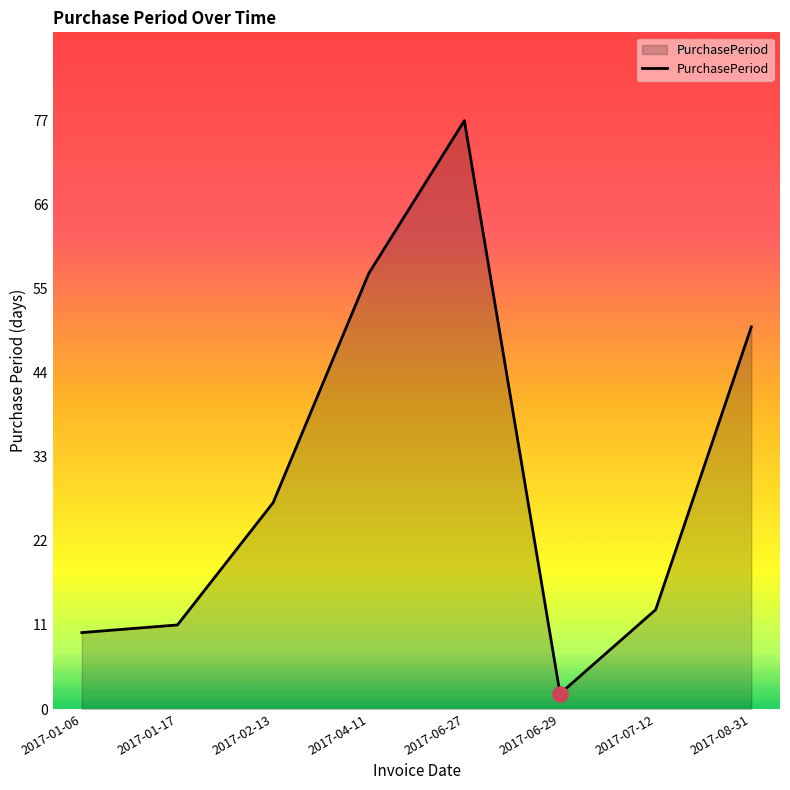

Between 2017-01-17 and 2017-02-13, which is larger?

2017-02-13